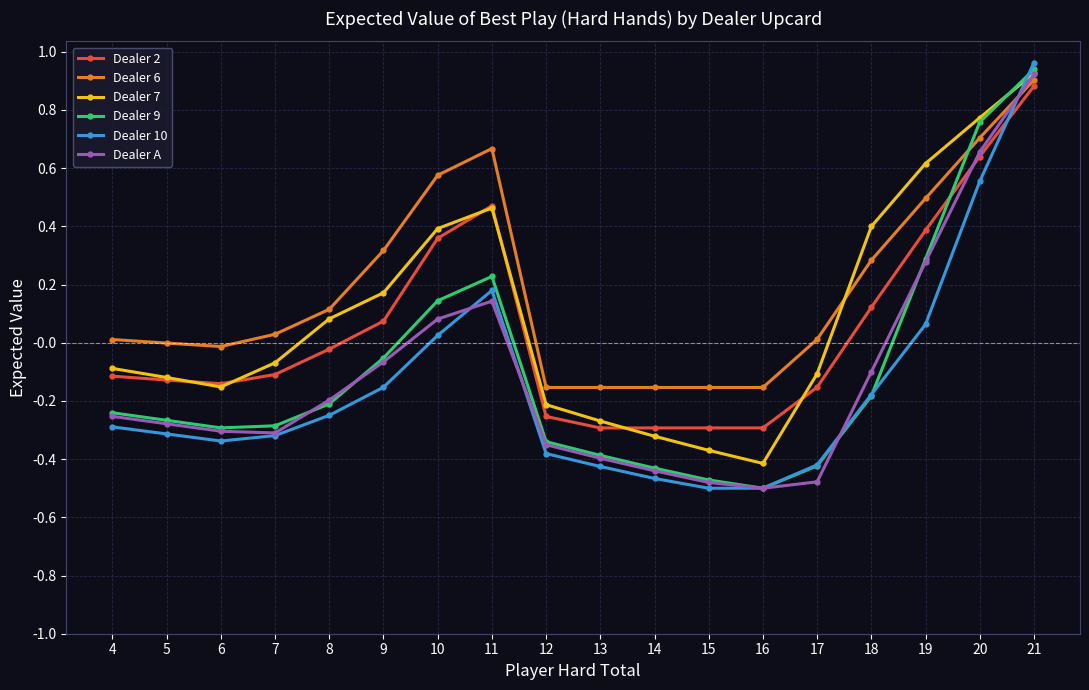

Which series has the largest range (max minus min)?

Dealer 10